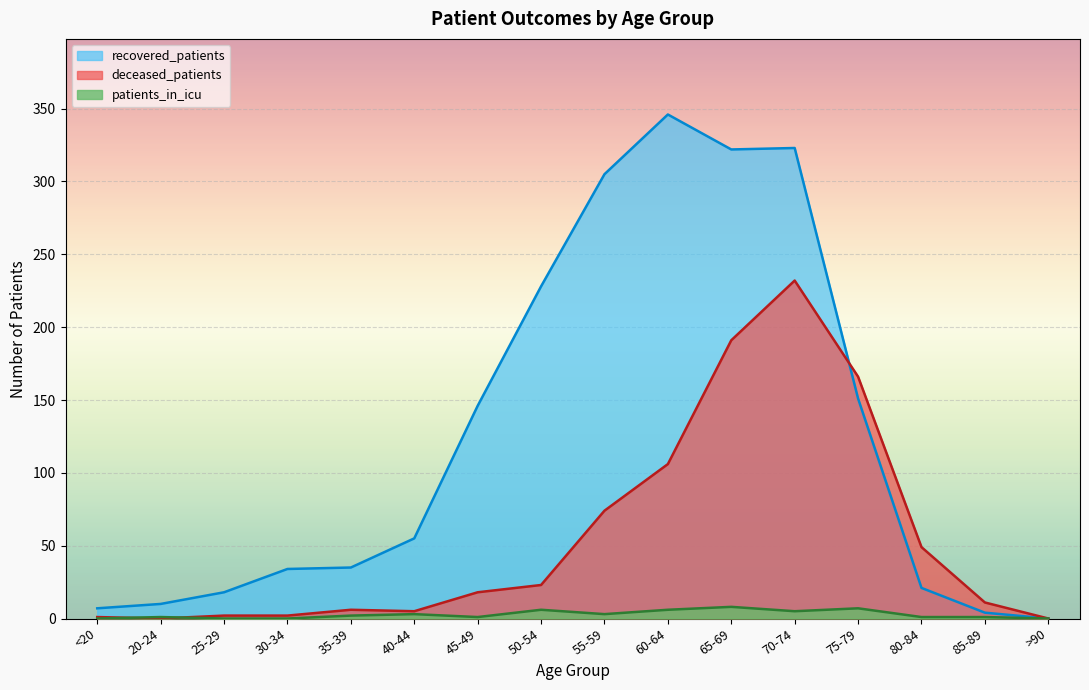

Reading left to right, what are all the values shown in this chart?

recovered_patients: 7	10	18	34	35	55	146	228	305	346	322	323	151	21	4	0
deceased_patients: 1	0	2	2	6	5	18	23	74	106	191	232	166	49	11	0
patients_in_icu: 0	1	0	0	2	3	1	6	3	6	8	5	7	1	1	0